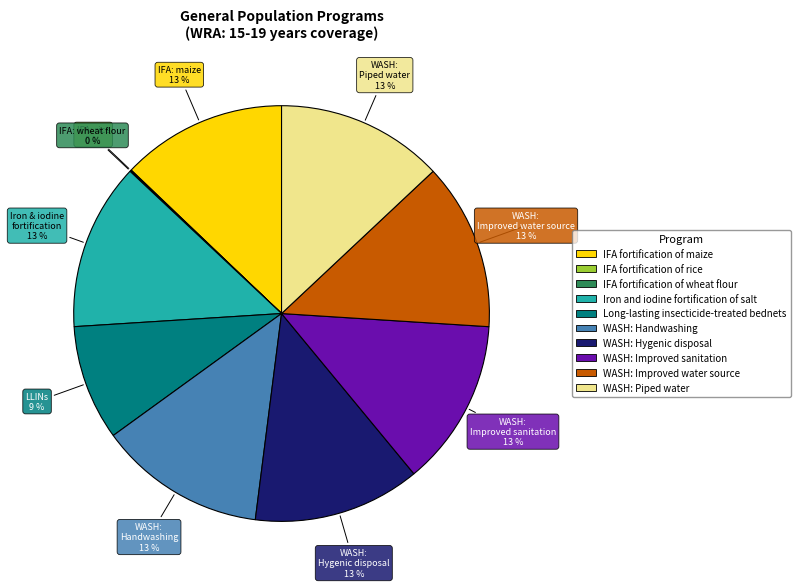

True or false: WASH: Piped water accounts for 1% of the total.

False